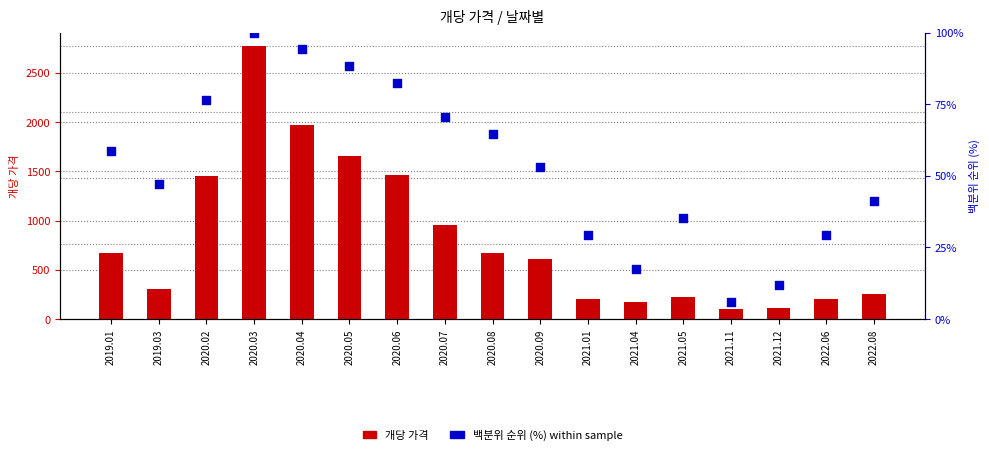

Which series has the largest total across all categories?

개당 가격